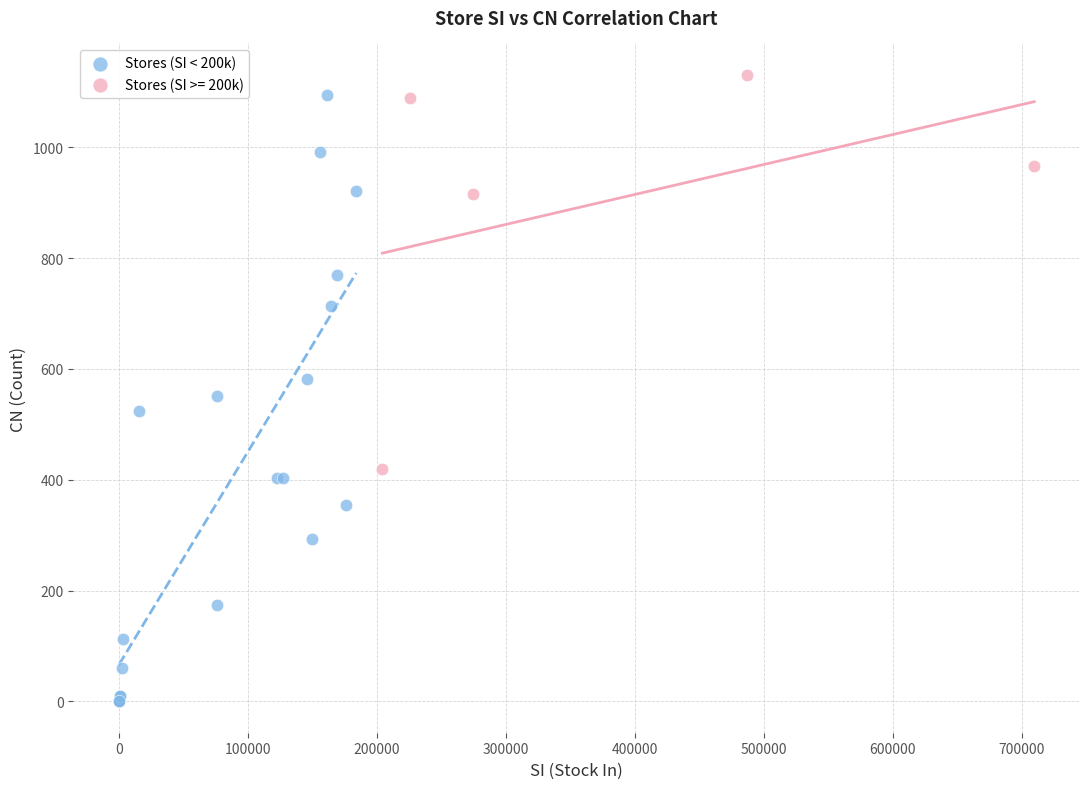

Which series contains the lowest Y value?

Stores (SI < 200k)